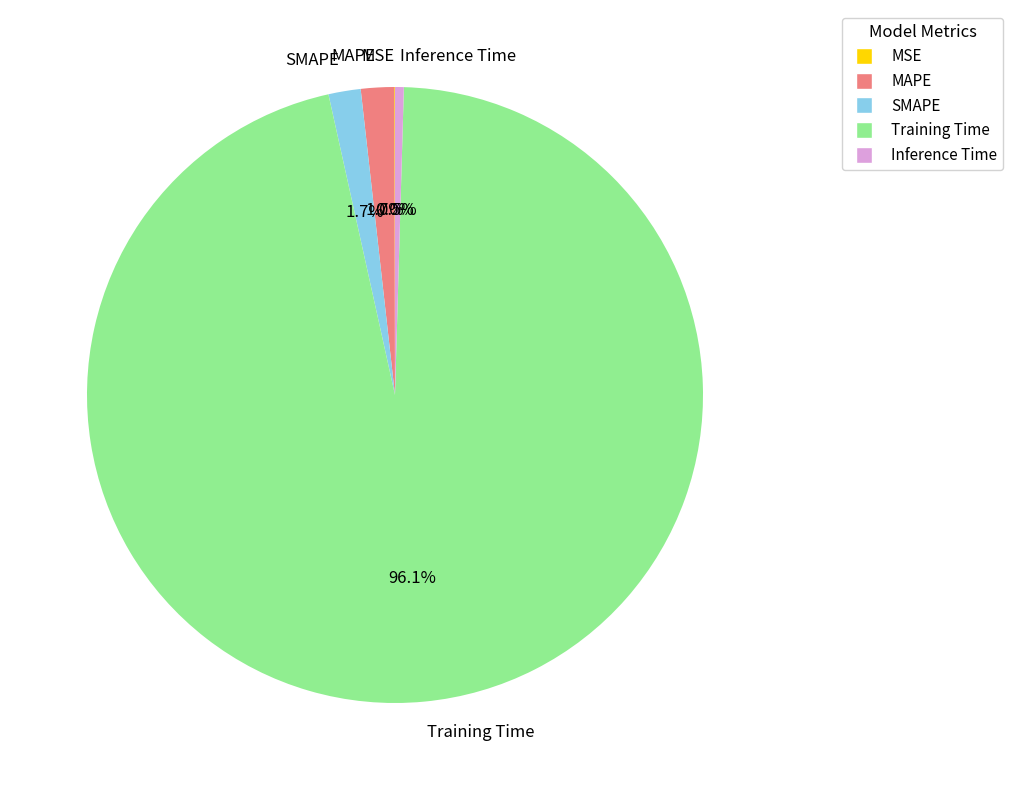

Which category accounts for the majority?

Training Time